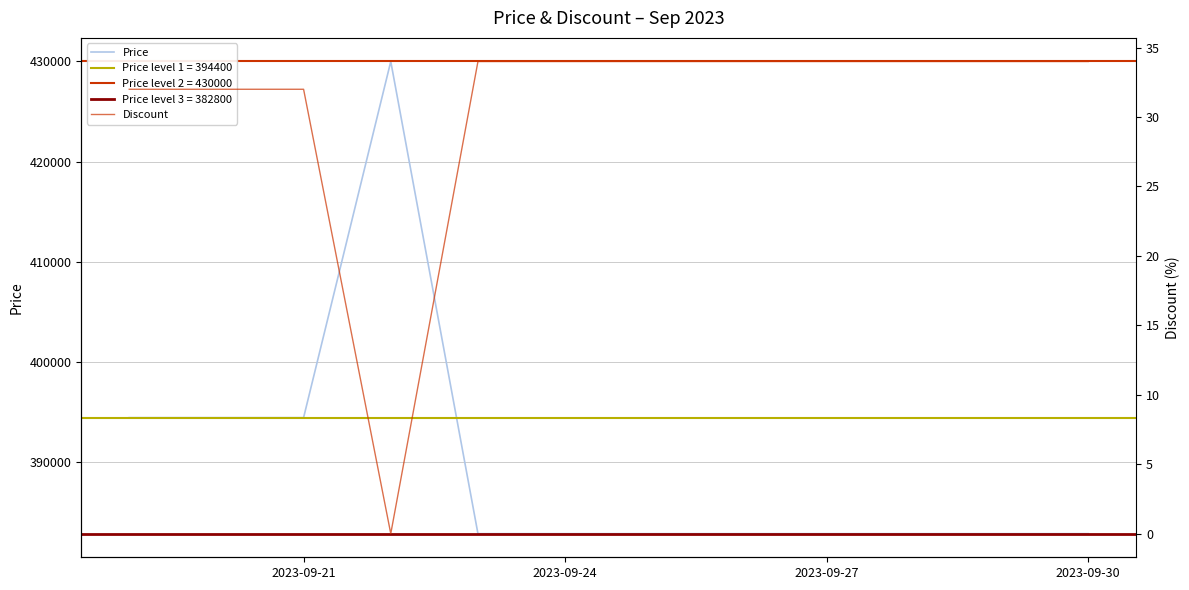

Reading left to right, list all the values displayed in this chart.

Price: 394400	394400	394400	430000	382800	382800	382800	382800	382800	382800	382800	382800
Discount: 32	32	32	0	34	34	34	34	34	34	34	34